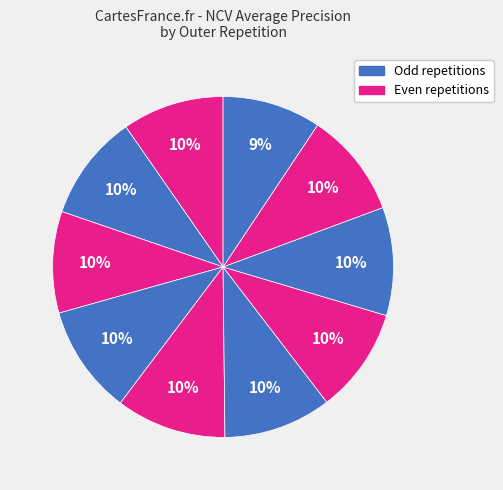

How many slices are in this pie chart?

10